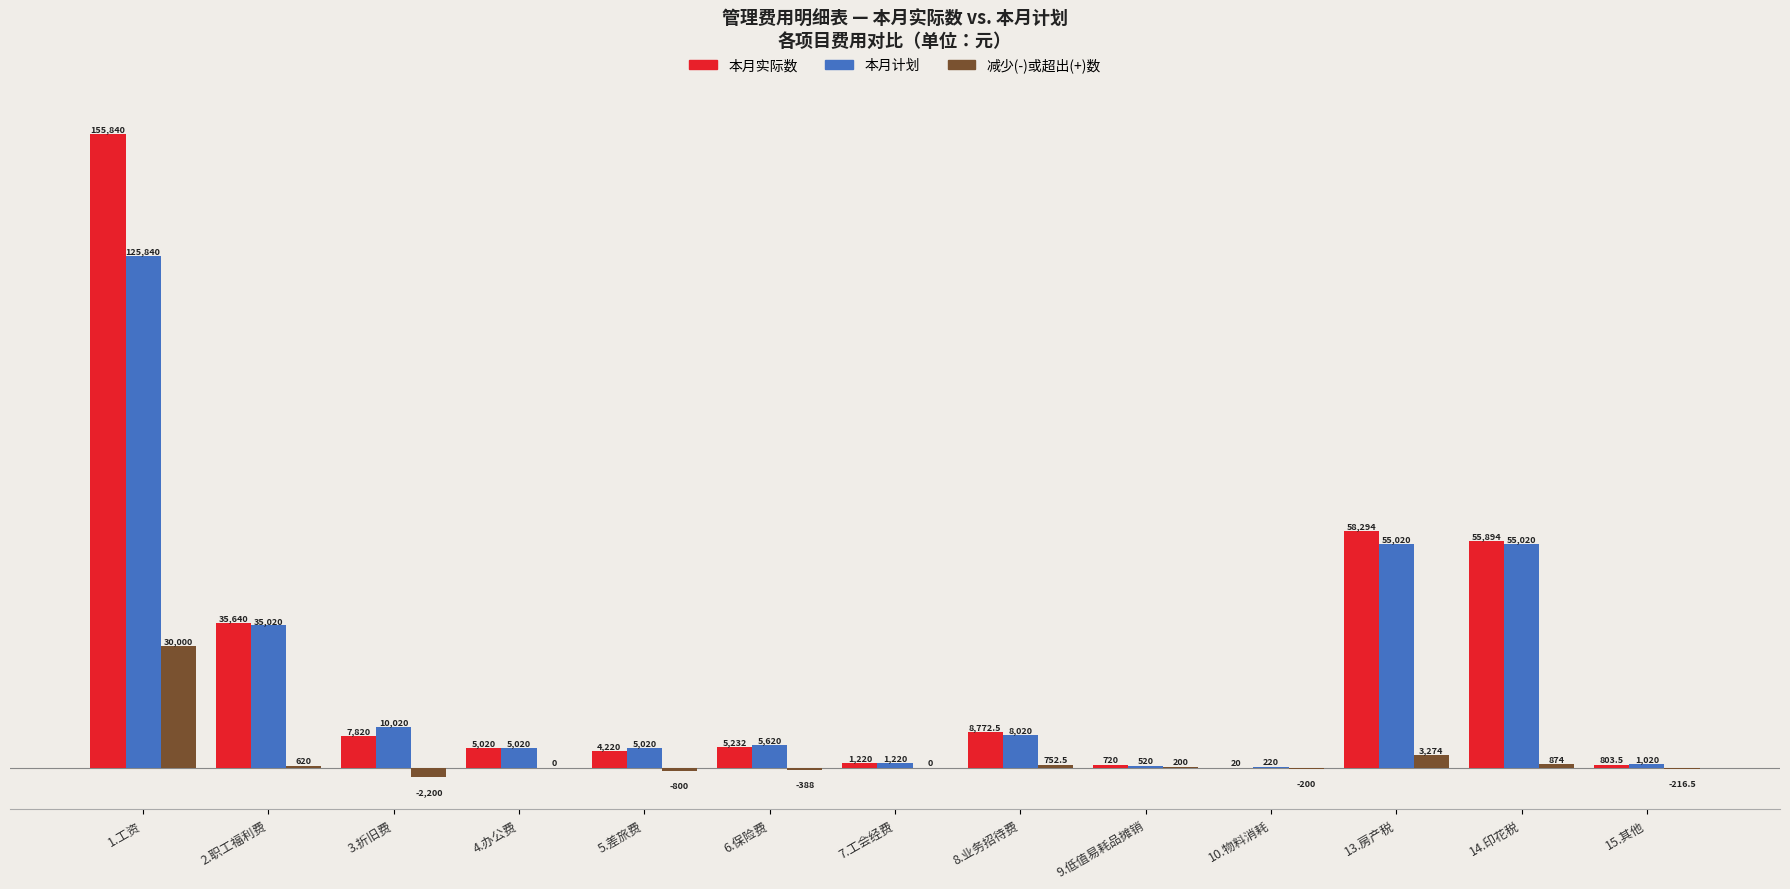

What is the highest value of the 本月实际数 series?

155840.0